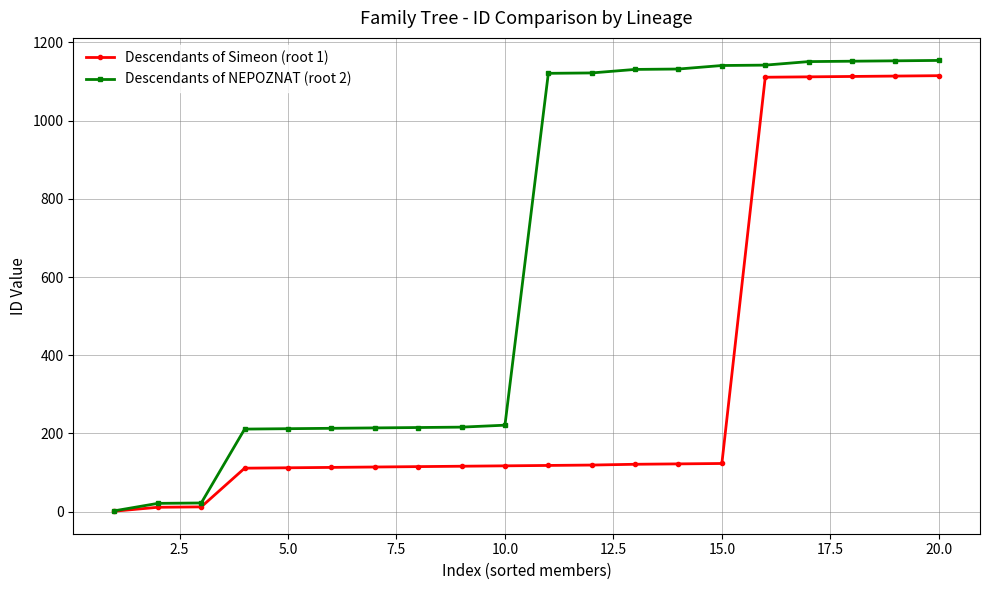

Which series has the largest range (max minus min)?

Descendants of NEPOZNAT (root 2)